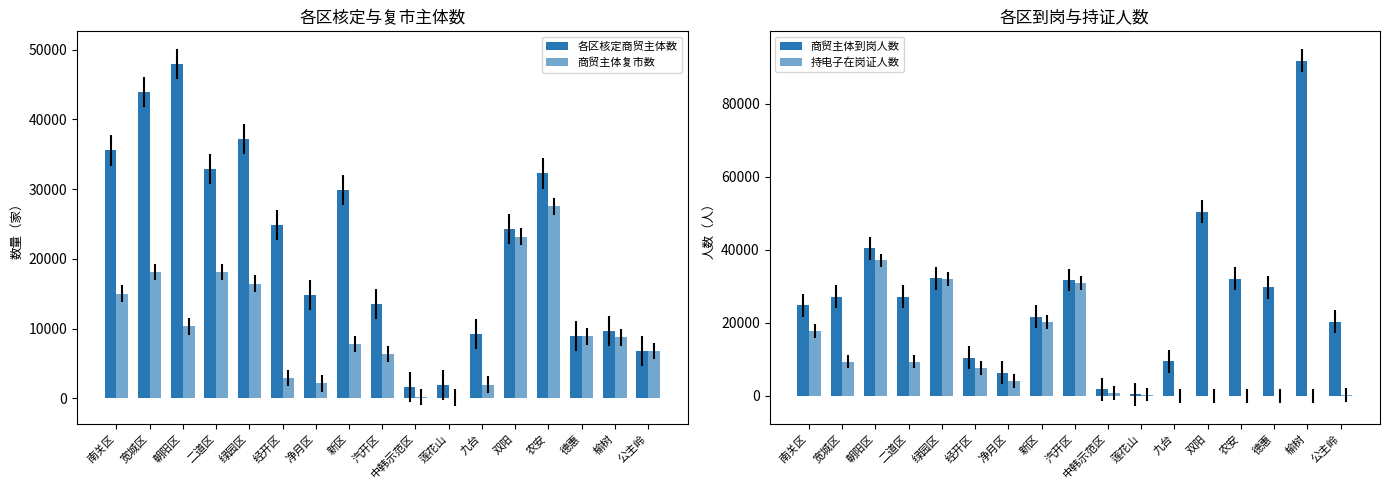

At which label does 商贸主体复市数 reach its peak?

农安